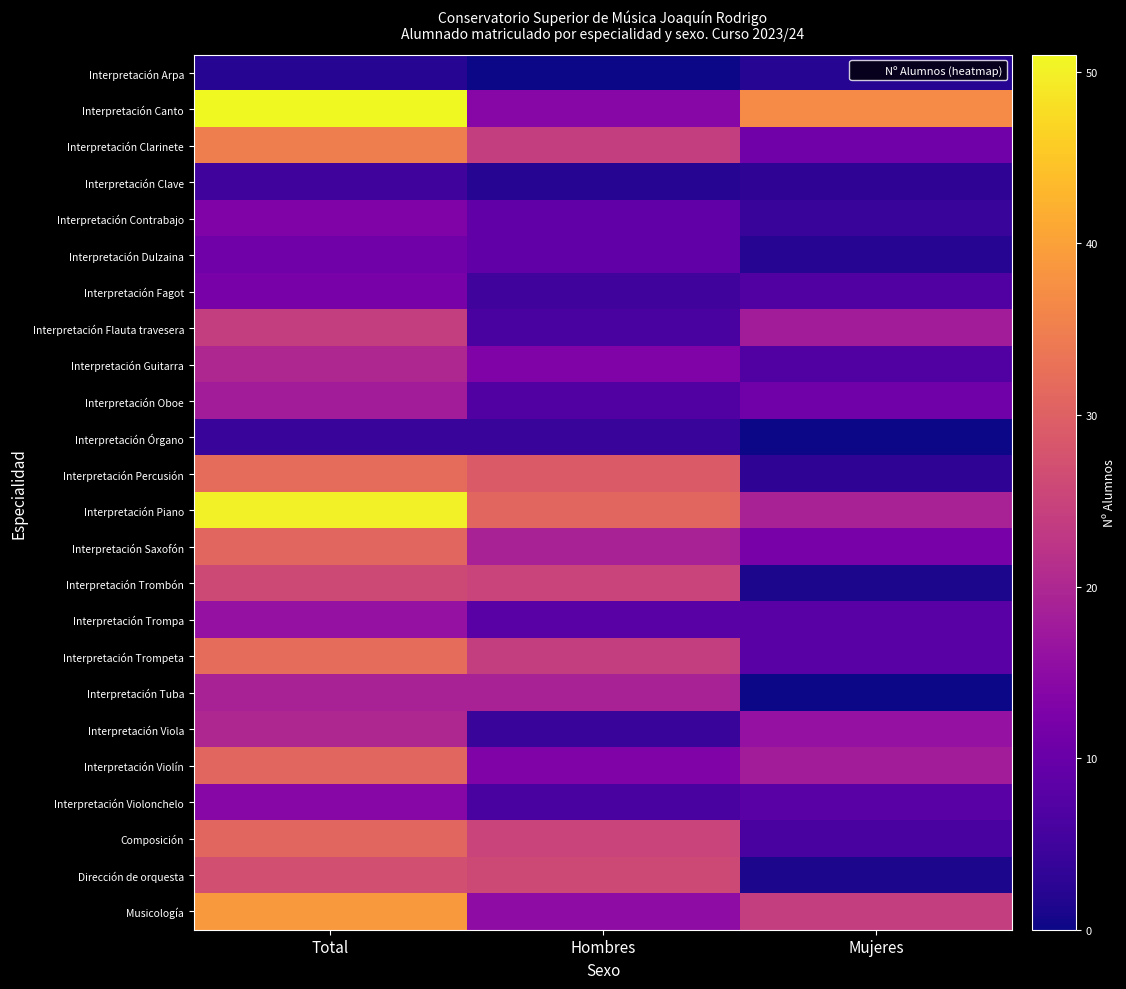

What is the spread (max minus min) of values at Total?

49